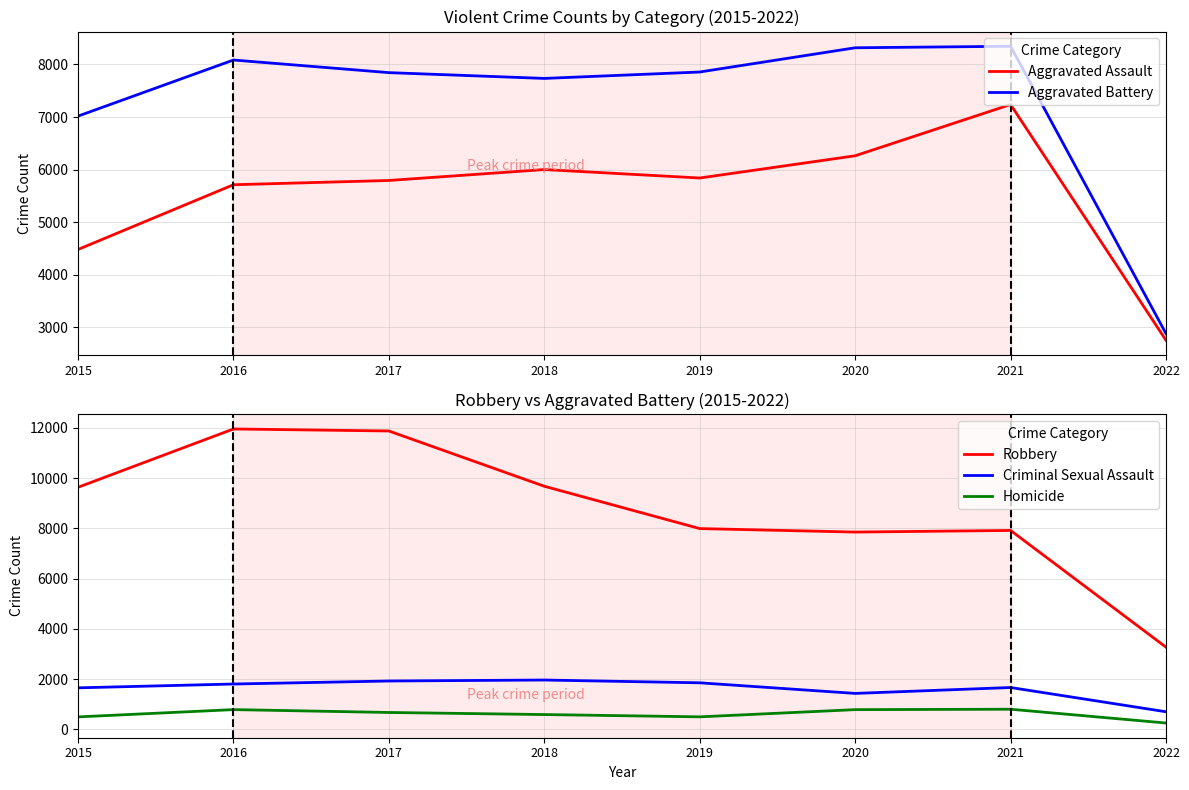

Reading left to right, what are all the values shown in this chart?

Aggravated Assault: 2015=4480	2016=5712	2017=5793	2018=6001	2019=5840	2020=6263	2021=7238	2022=2752
Aggravated Battery: 2015=7018	2016=8085	2017=7845	2018=7735	2019=7857	2020=8318	2021=8347	2022=2879
Robbery: 2015=9638	2016=11960	2017=11880	2018=9679	2019=7994	2020=7855	2021=7920	2022=3272
Criminal Sexual Assault: 2015=1653	2016=1805	2017=1925	2018=1964	2019=1853	2020=1431	2021=1666	2022=700
Homicide: 2015=496	2016=786	2017=672	2018=589	2019=498	2020=785	2021=801	2022=252